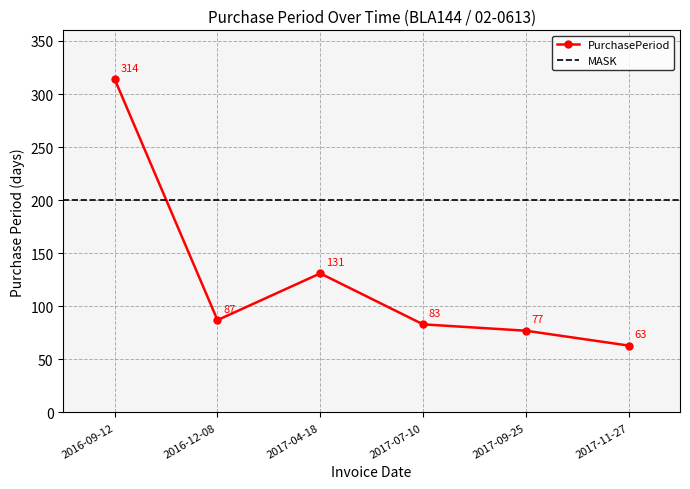

List the labels in order of value, largest first.

2016-09-12, 2017-04-18, 2016-12-08, 2017-07-10, 2017-09-25, 2017-11-27